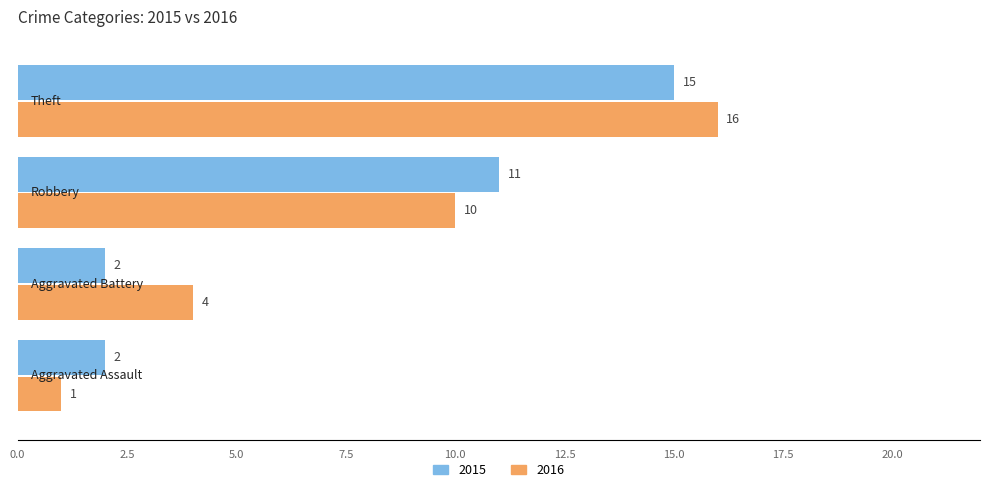

Which series has the largest range (max minus min)?

2016